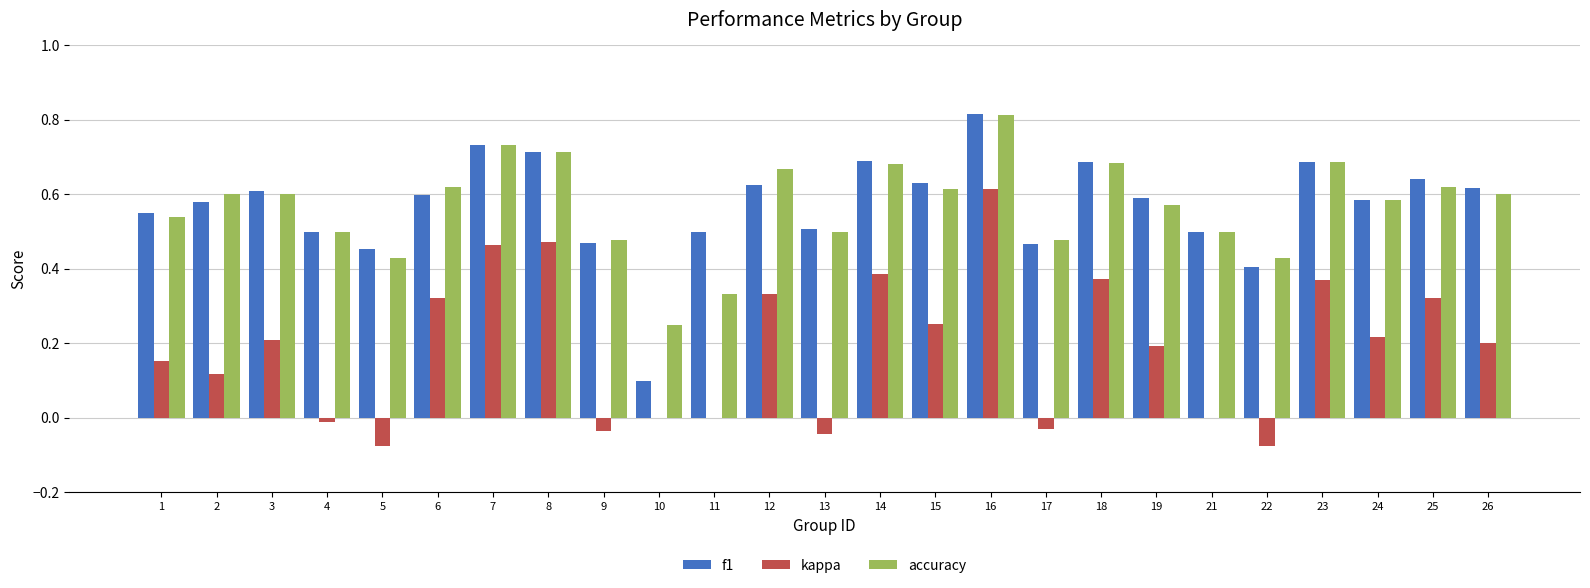

At which category does the chart reach its peak across all series?

16